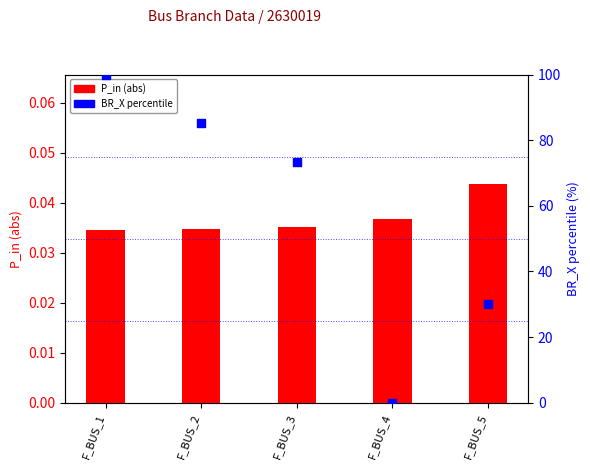

Which series has the largest total across all categories?

BR_X percentile